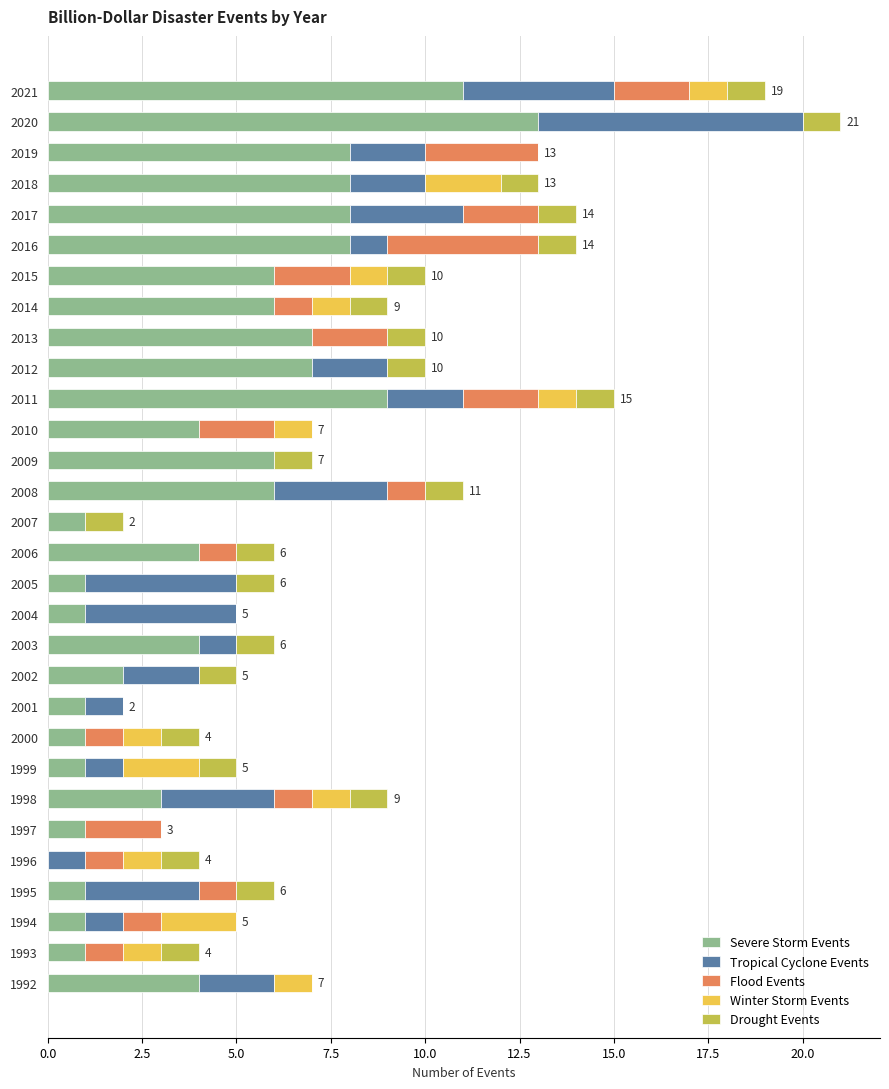

What is the sum of the Severe Storm Events values at 2018 and 2015?

14